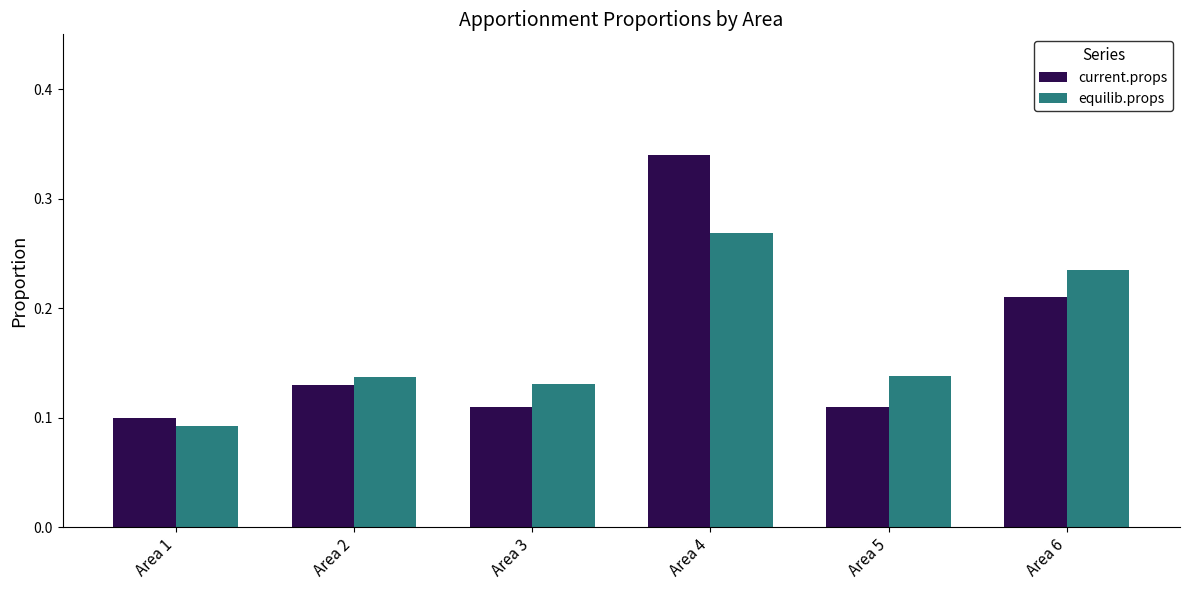

Is the value of equilib.props at Area 3 greater than the value of current.props at Area 3?

Yes